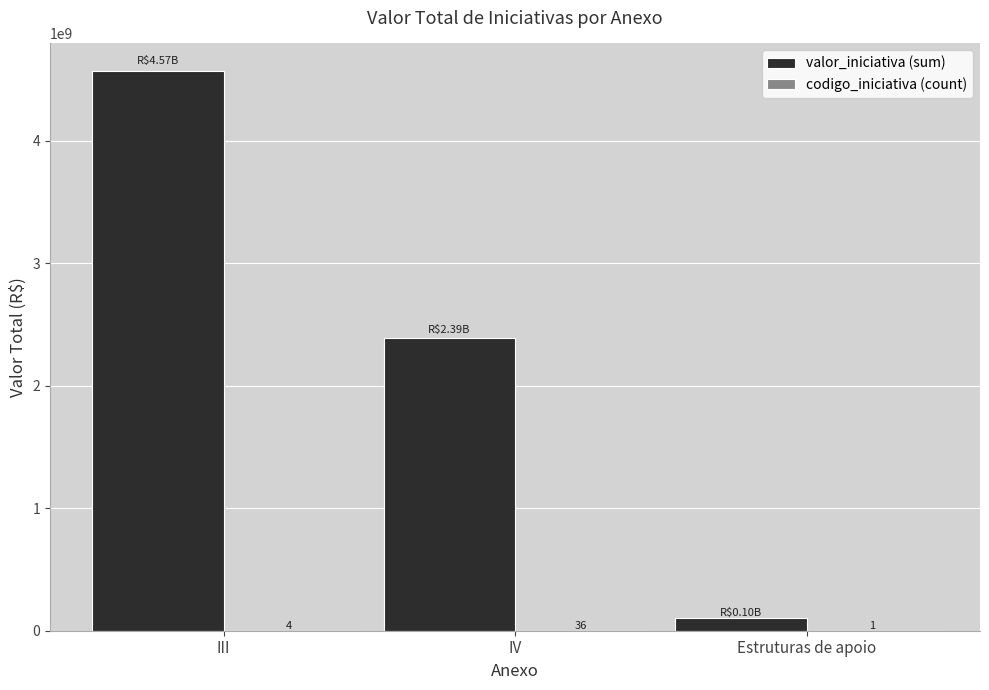

Between IV and Estruturas de apoio, which series saw the biggest shift?

valor_iniciativa (sum)